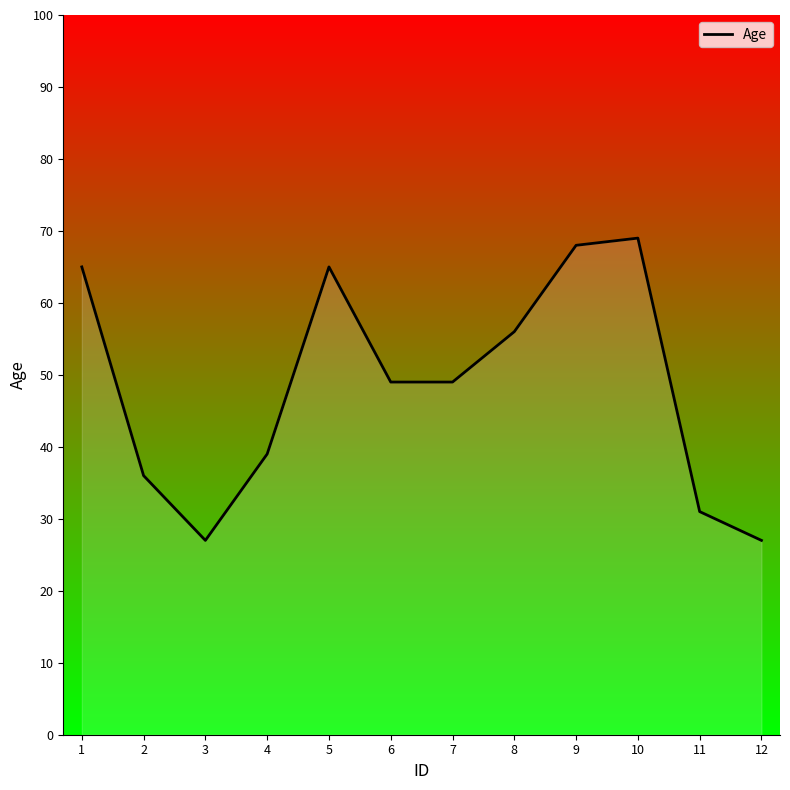

What is the change in value from 5 to 6?

-16